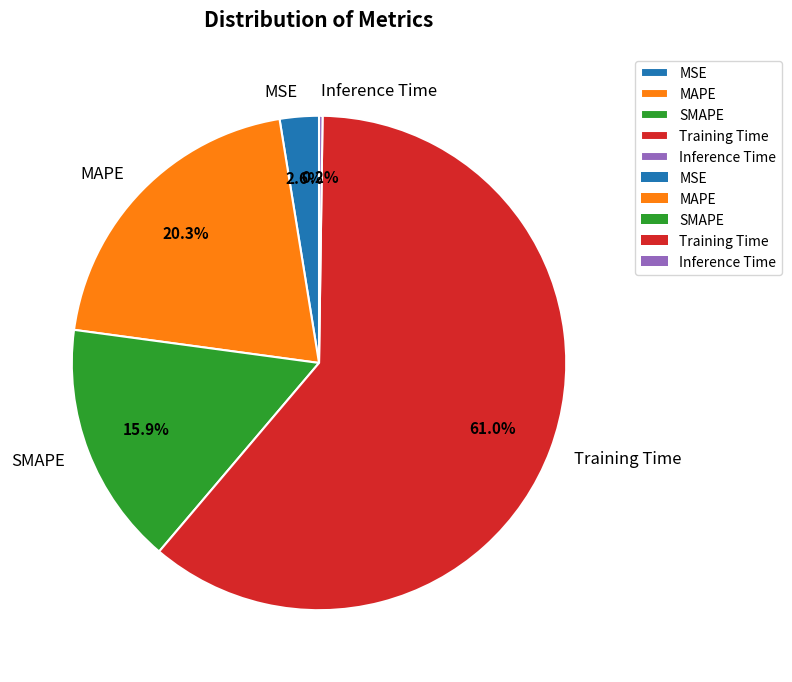

What is the majority slice?

Training Time